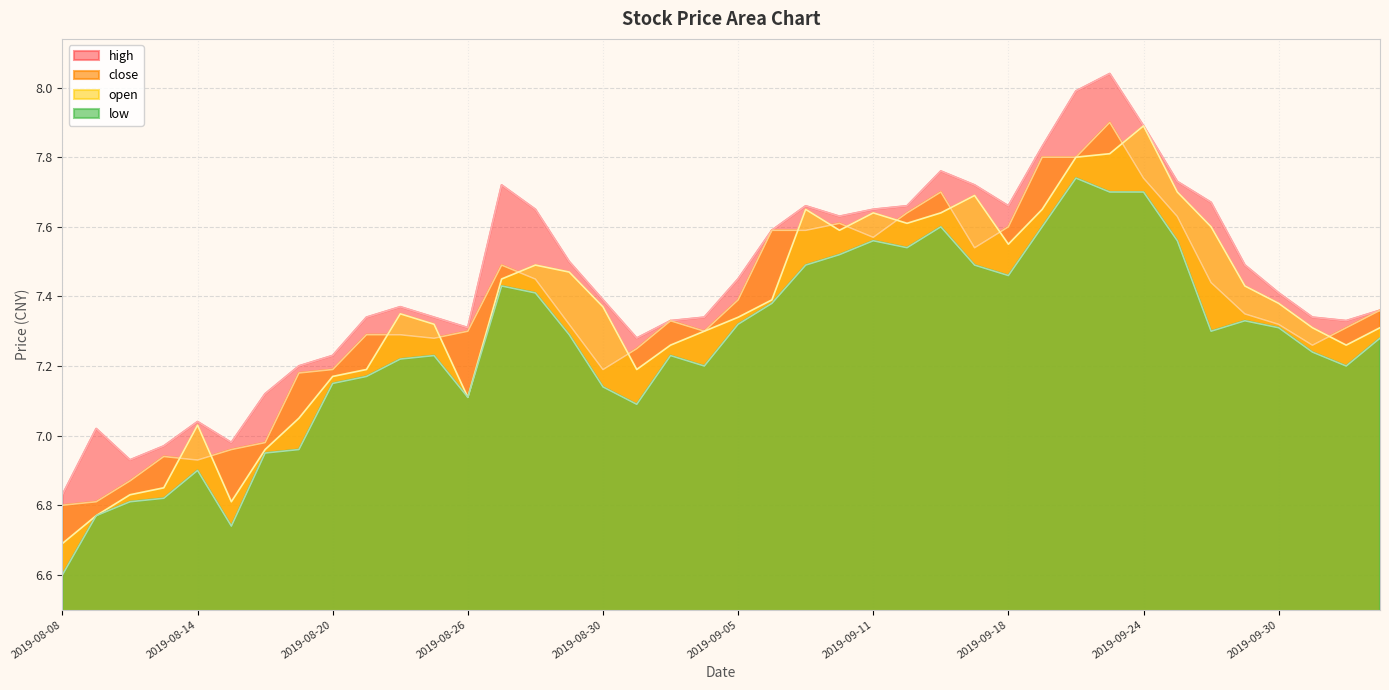

Reading left to right, transcribe all the data shown in this chart.

close: 6.8	6.8	6.9	6.9	6.9	7.0	7.0	7.2	7.2	7.3	7.3	7.3	7.3	7.5	7.5	7.3	7.2	7.2	7.3	7.3	7.4	7.6	7.6	7.6	7.6	7.6	7.7	7.5	7.6	7.8	7.8	7.9	7.7	7.6	7.4	7.3	7.3	7.3	7.3	7.4
open: 6.7	6.8	6.8	6.8	7.0	6.8	7.0	7.0	7.2	7.2	7.3	7.3	7.1	7.5	7.5	7.5	7.4	7.2	7.3	7.3	7.3	7.4	7.7	7.6	7.6	7.6	7.6	7.7	7.5	7.7	7.8	7.8	7.9	7.7	7.6	7.4	7.4	7.3	7.3	7.3
high: 6.8	7.0	6.9	7.0	7.0	7.0	7.1	7.2	7.2	7.3	7.4	7.3	7.3	7.7	7.7	7.5	7.4	7.3	7.3	7.3	7.5	7.6	7.7	7.6	7.7	7.7	7.8	7.7	7.7	7.8	8.0	8.0	7.9	7.7	7.7	7.5	7.4	7.3	7.3	7.4
low: 6.6	6.8	6.8	6.8	6.9	6.7	7.0	7.0	7.2	7.2	7.2	7.2	7.1	7.4	7.4	7.3	7.1	7.1	7.2	7.2	7.3	7.4	7.5	7.5	7.6	7.5	7.6	7.5	7.5	7.6	7.7	7.7	7.7	7.6	7.3	7.3	7.3	7.2	7.2	7.3